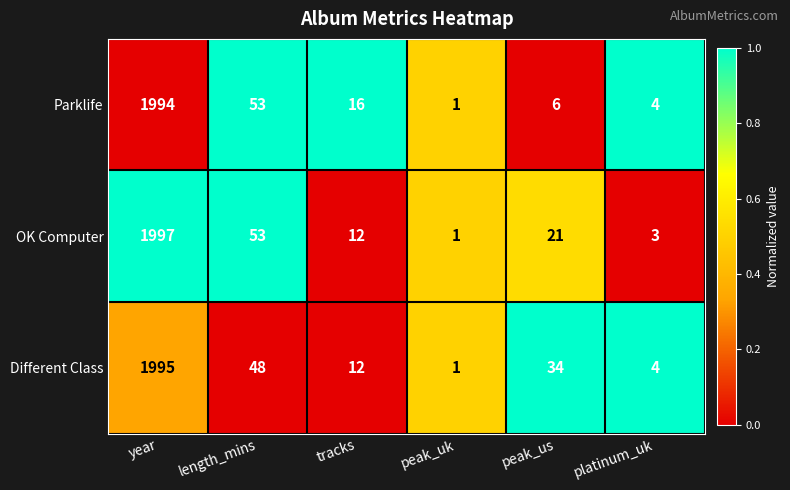

Read the Different Class value at platinum_uk.

4